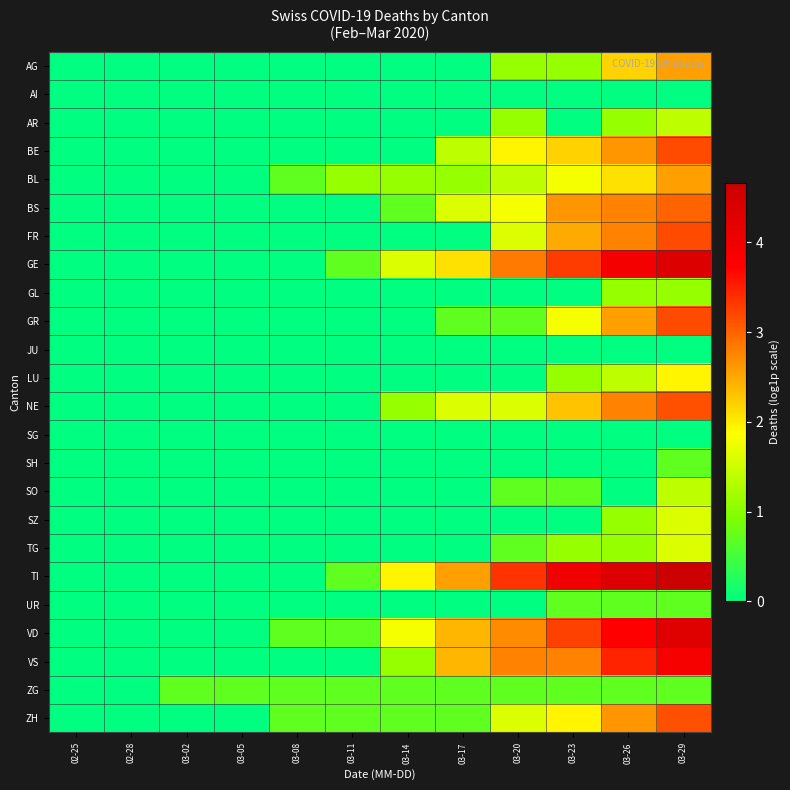

At which category is the sum across all series the highest?

03-29